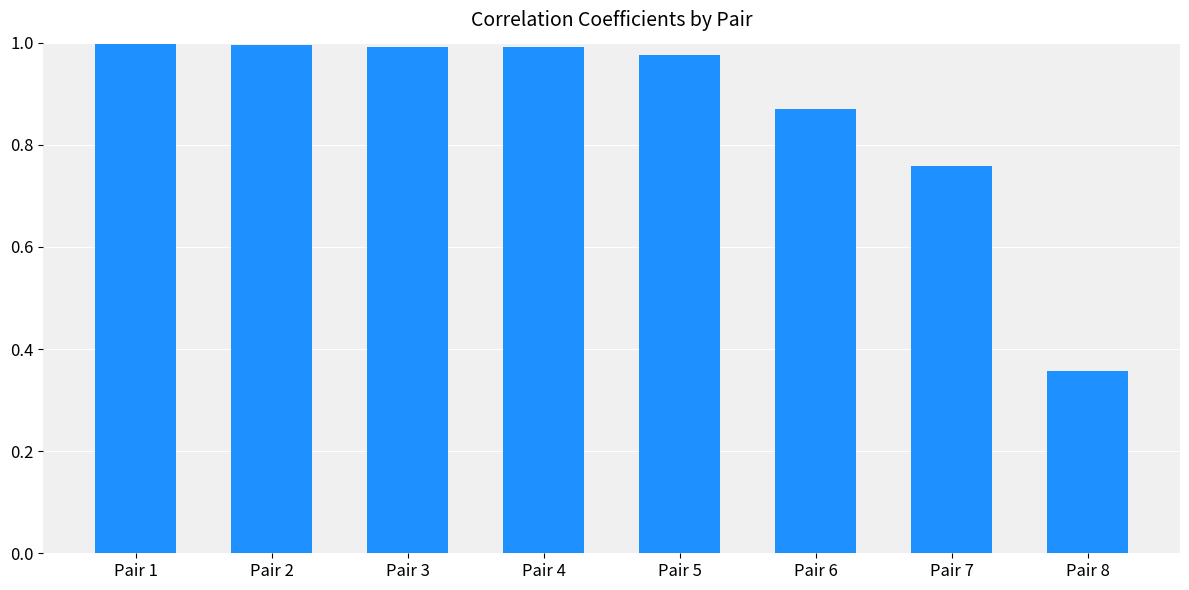

Is it true that the value at Pair 2 is 0.7?

False